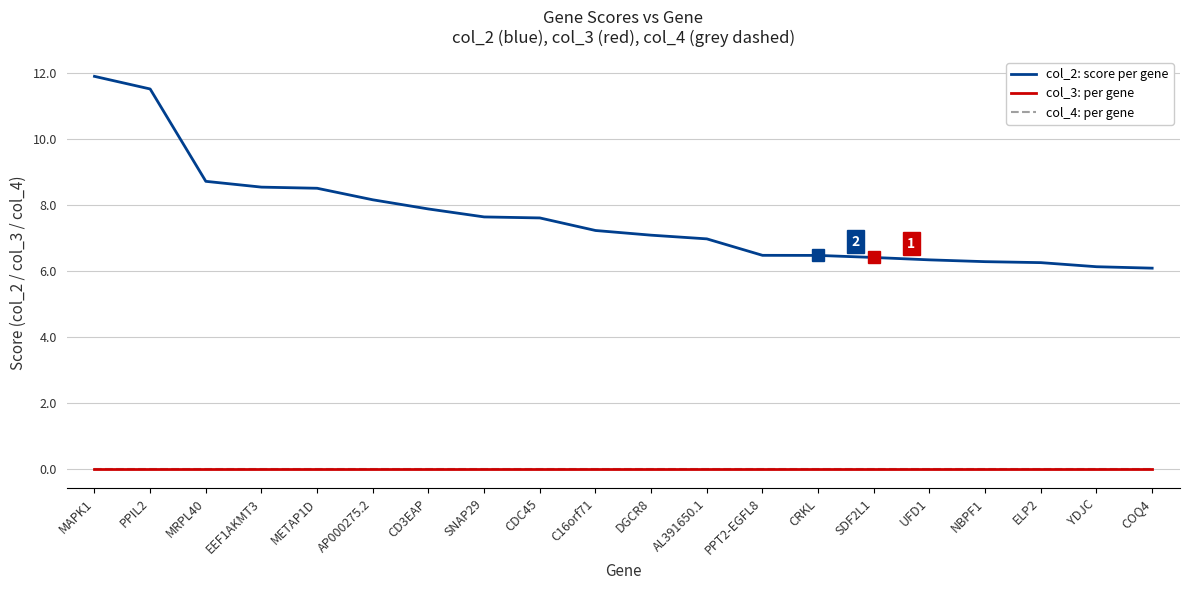

True or false: col_3: per gene and col_2: score per gene cross at least once.

False